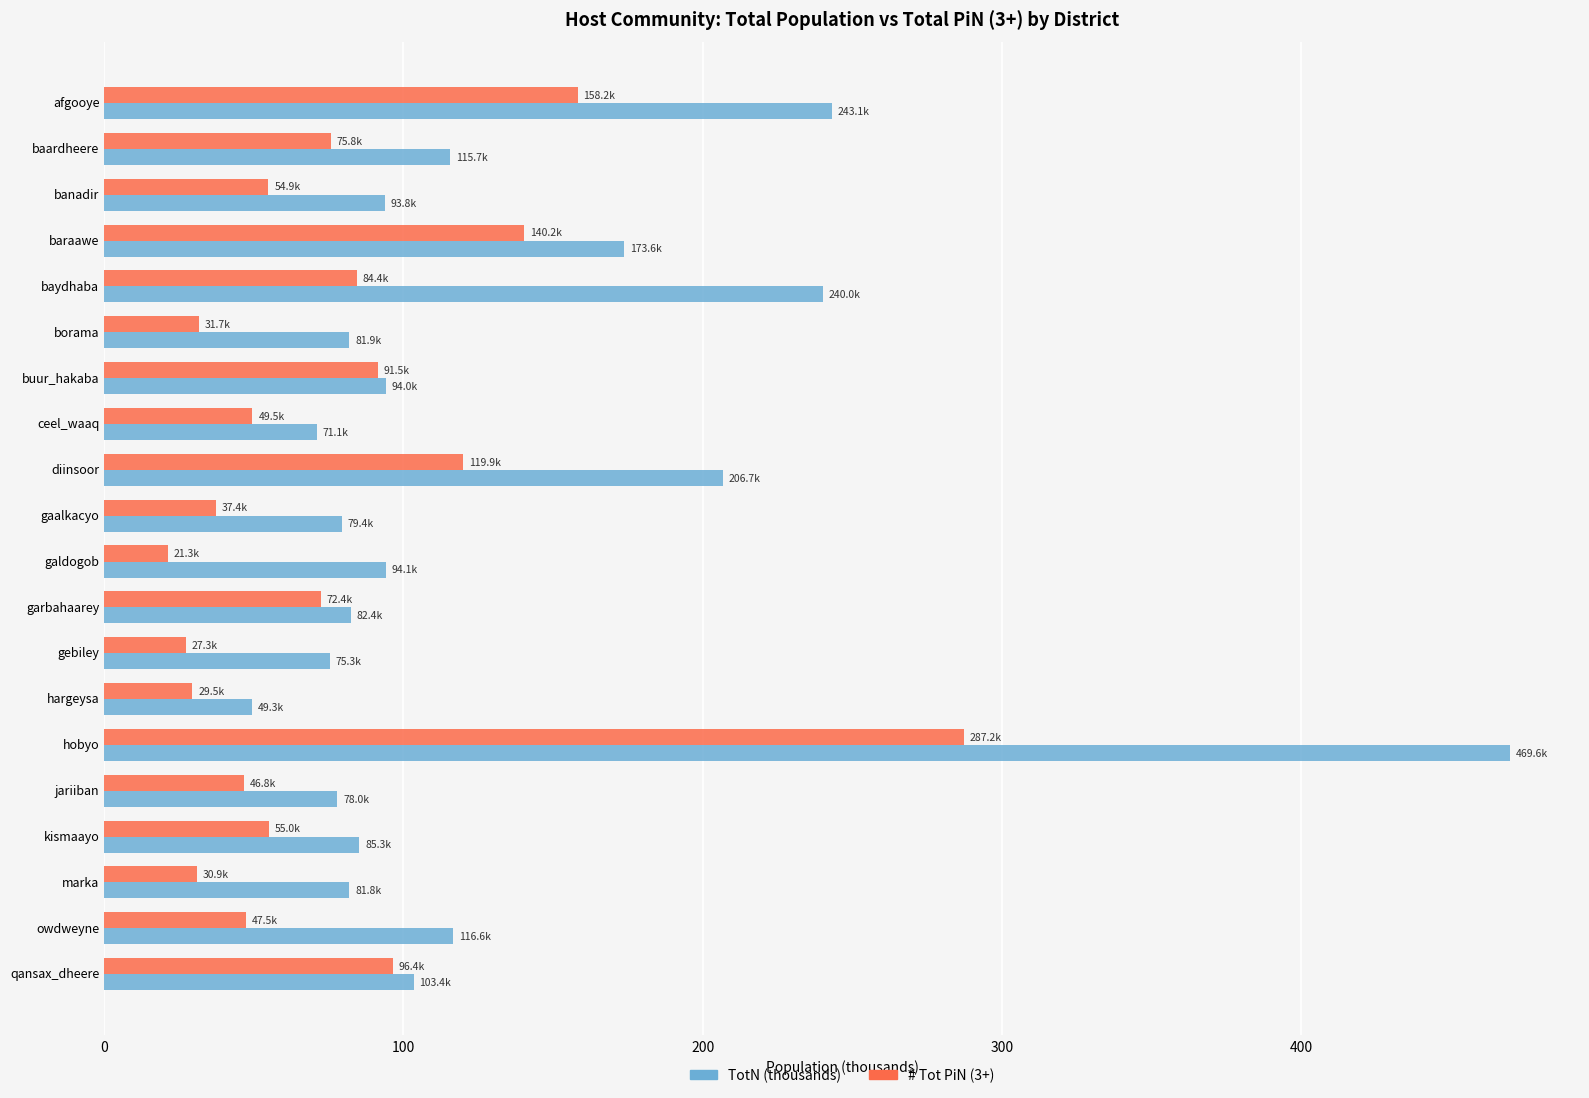

Which series has the largest total across all categories?

TotN (thousands)